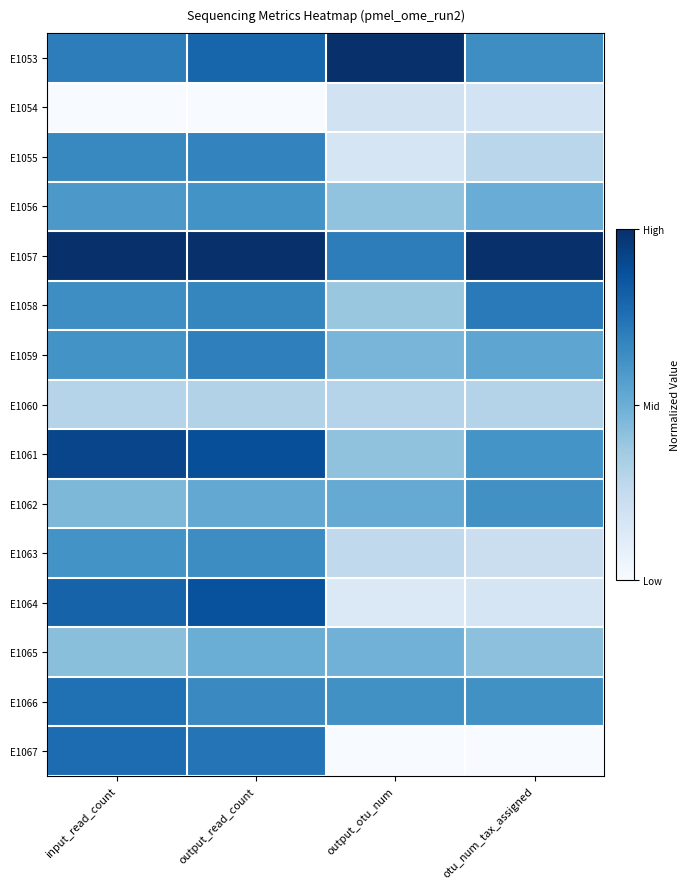

Which has a higher value, output_otu_num or input_read_count?

output_otu_num